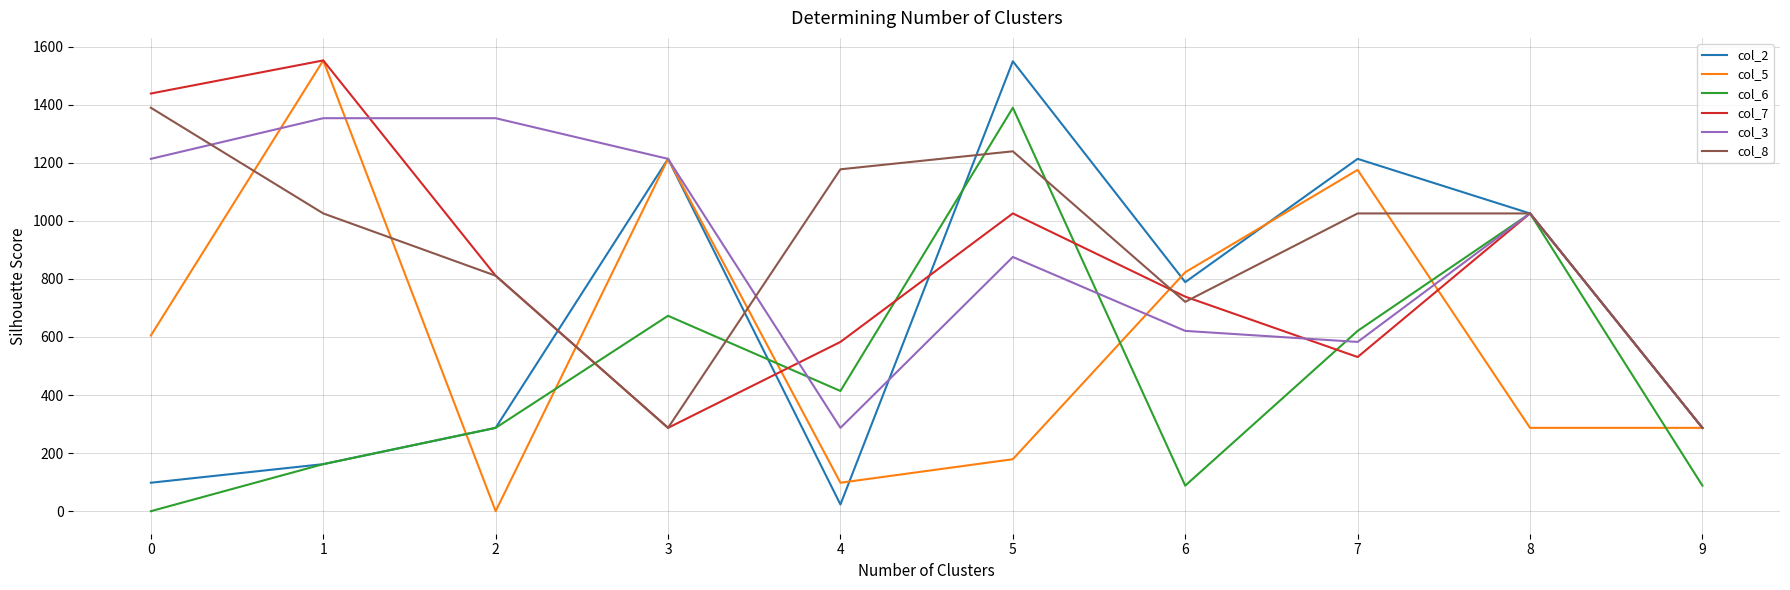

True or false: col_3 and col_7 cross at least once.

True